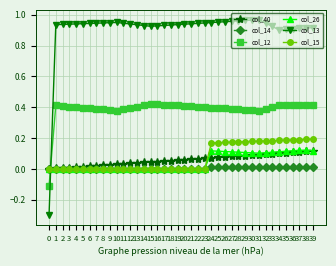

Which series has the largest total across all categories?

col_13